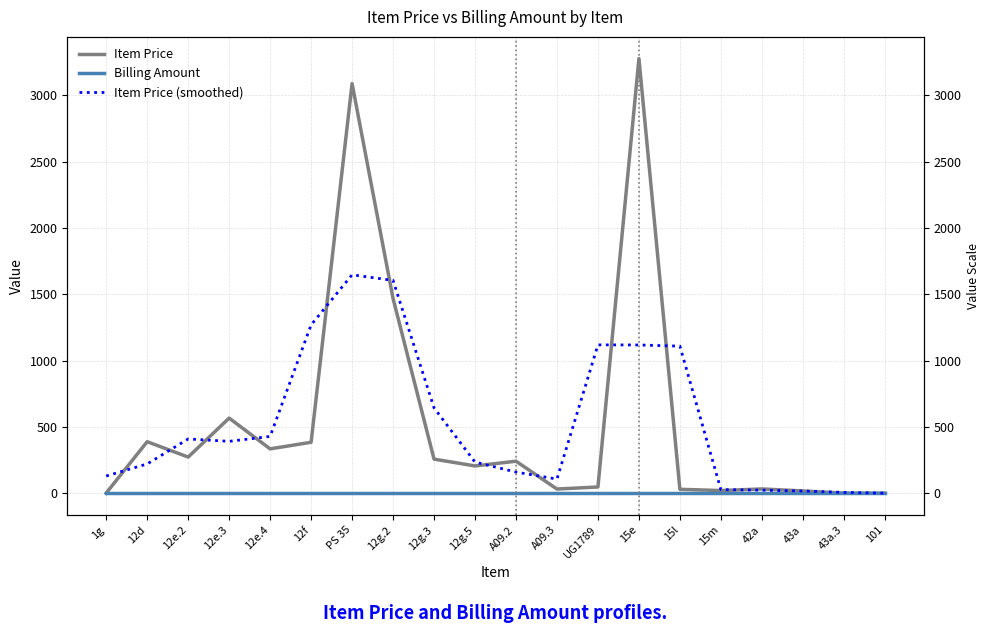

The value of Billing Amount at 15l is 0.0. True or false?

True